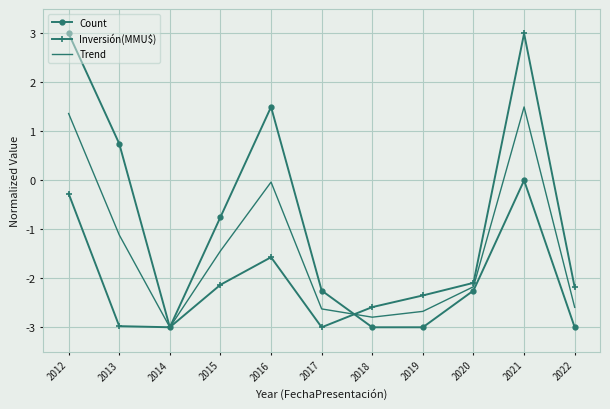

List the series in order of their overall mean, lowest first.

Inversión(MMU$), Trend, Count